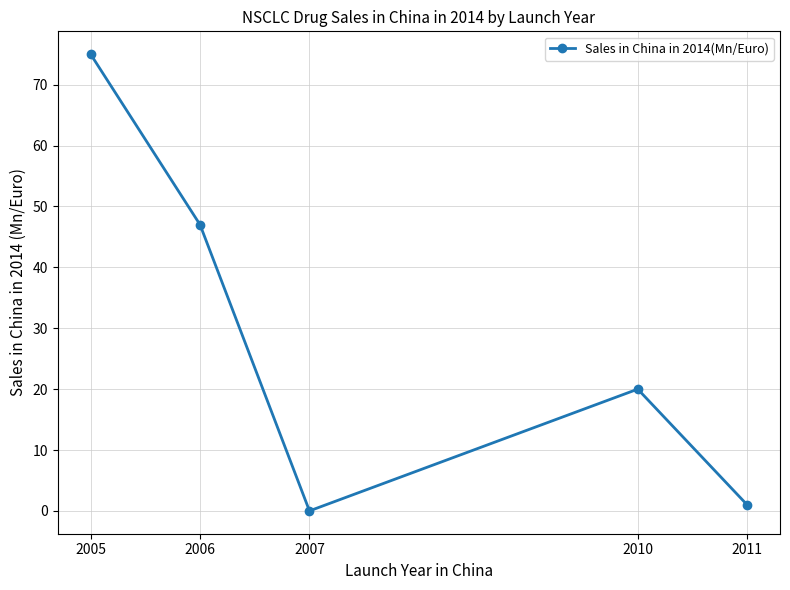

Which has a higher value, 2005 or 2011?

2005